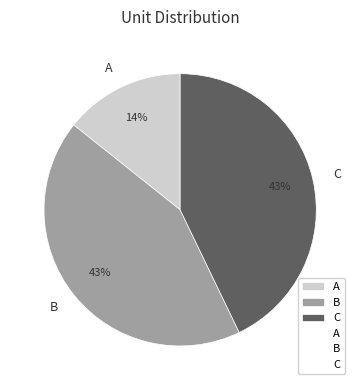

Which slice is the smallest?

A